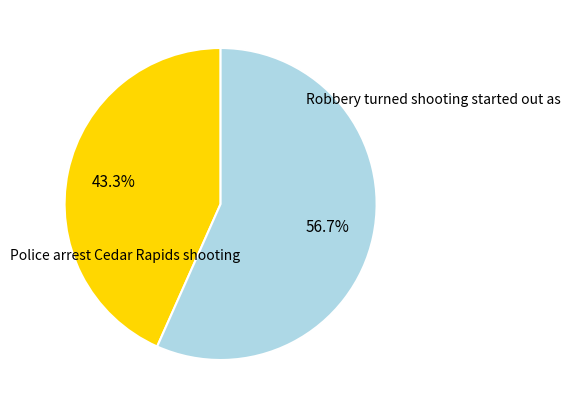

Is there a majority slice in this chart?

Yes